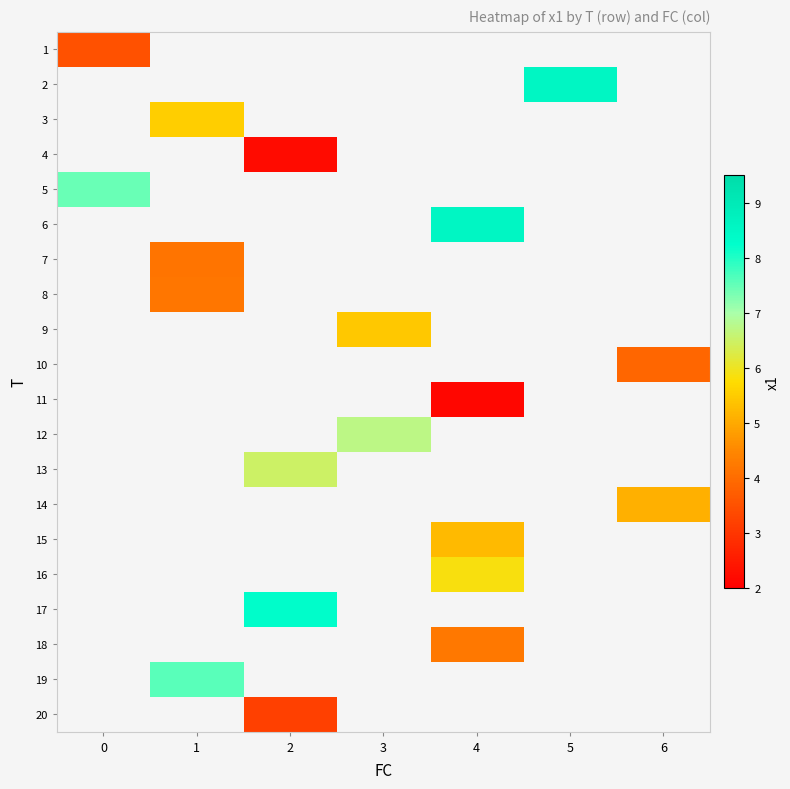

Which label corresponds to the largest value in the chart?

4